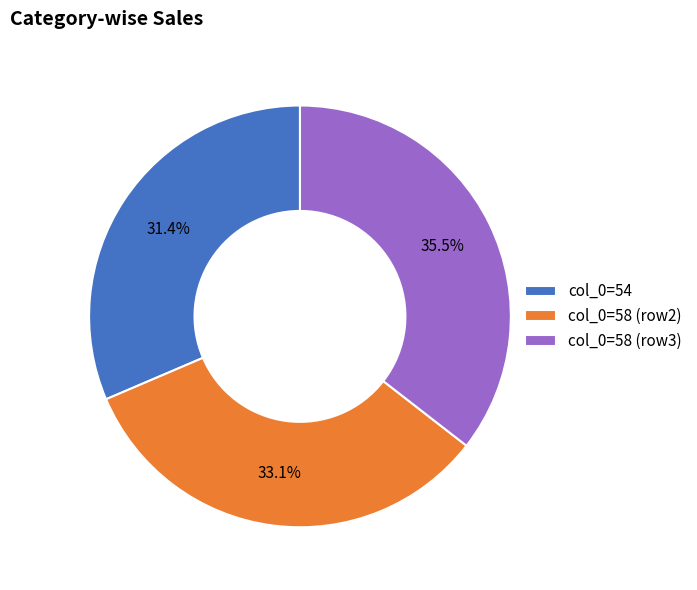

How many segments does this pie chart have?

3